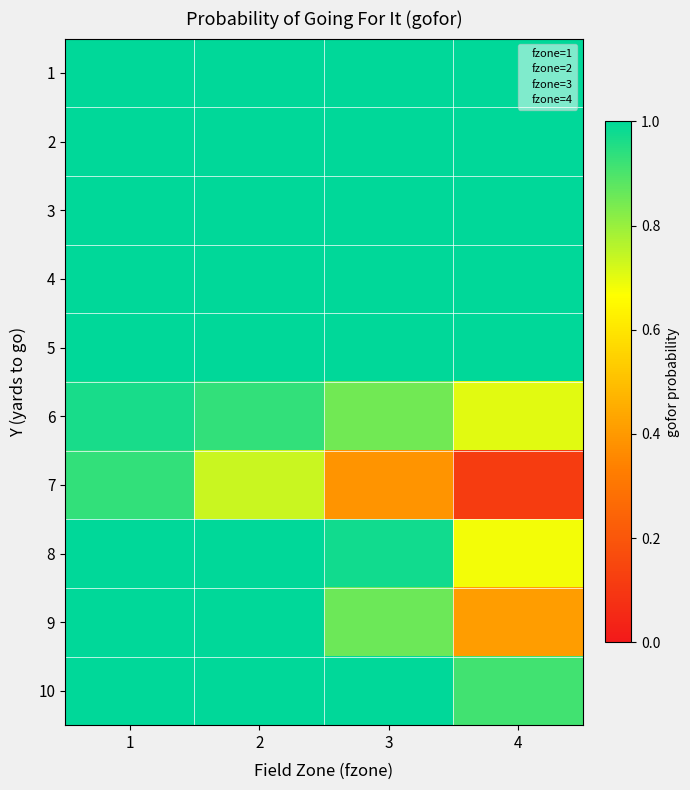

Between 1 and 2, which series saw the biggest shift?

7